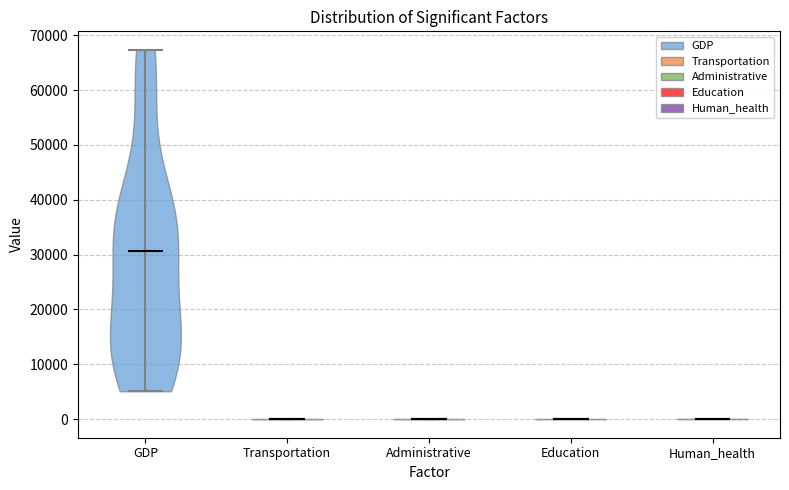

Reading left to right, read every violin against the y-axis: where its median line is, and the lowest and highest points it reaches. The values are not printed on the chart, so give them approximately, as read against the axis.

GDP: median line 31000, lowest point 5000, highest point 67000
Transportation: median line 0, lowest point 0, highest point 0
Administrative: median line 0, lowest point 0, highest point 0
Education: median line 0, lowest point 0, highest point 0
Human_health: median line 0, lowest point 0, highest point 0